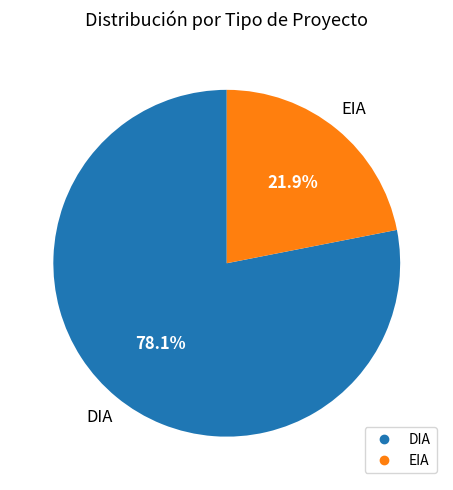

Count the number of slices in the pie.

2